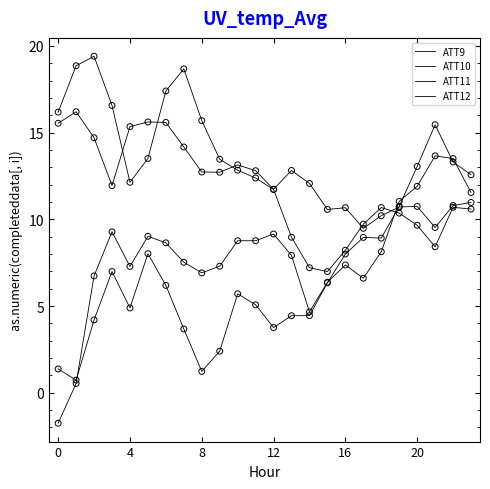

How many lines are shown in the chart?

4